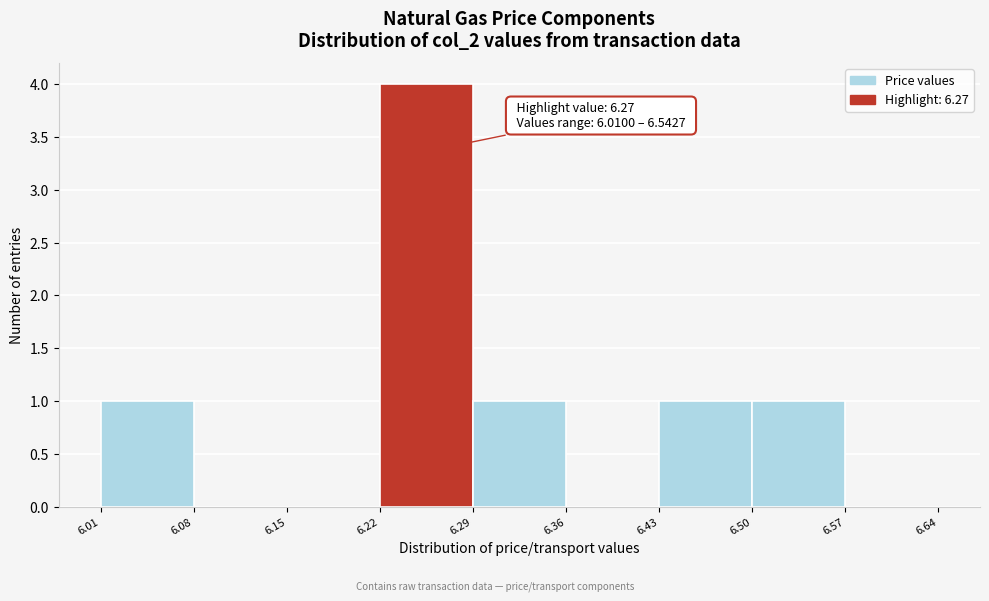

Over which range of the x-axis is the bar tallest?

6.22 to 6.29